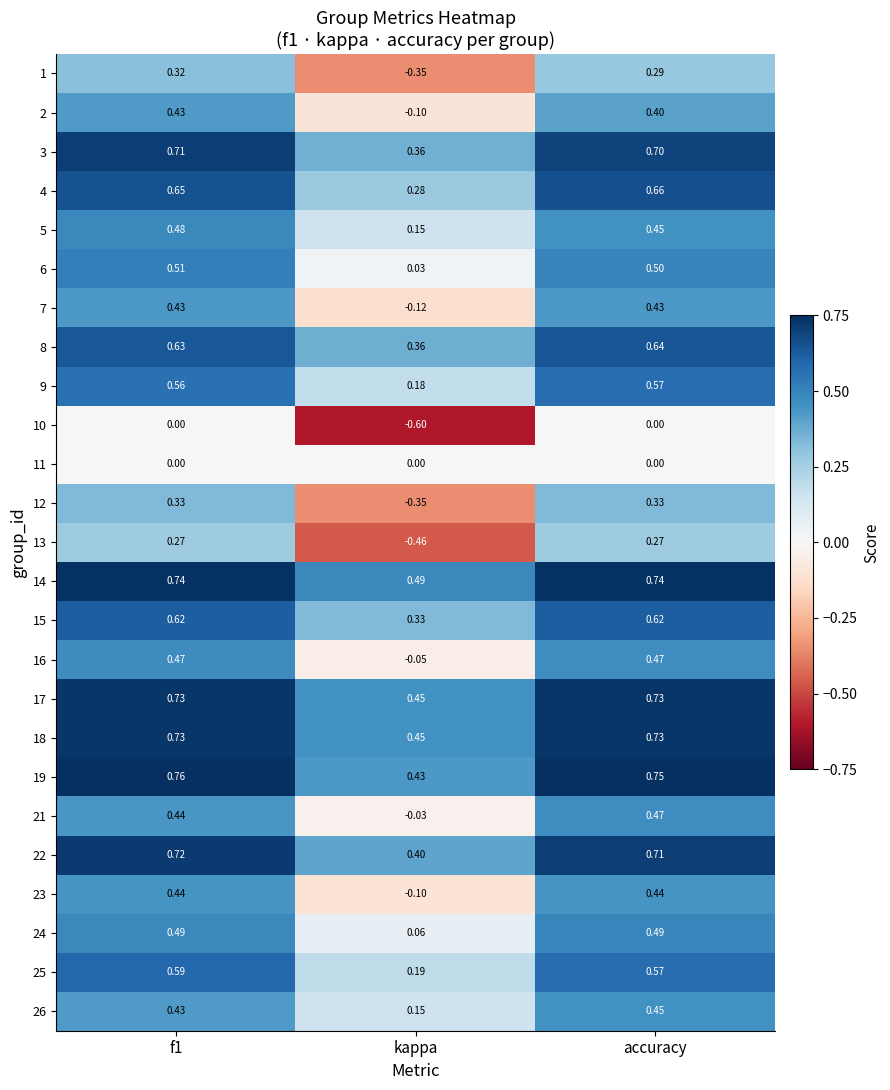

Where is 23 nearest to the value 0?

kappa